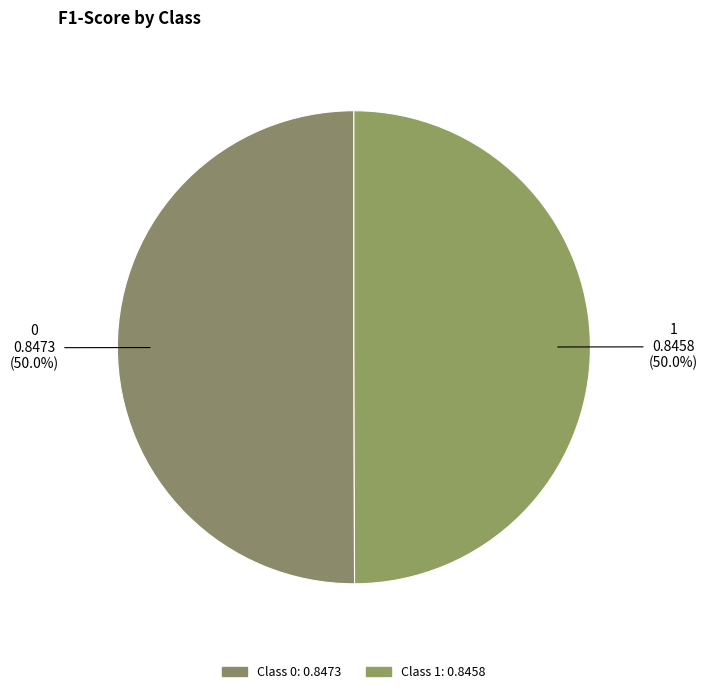

How much of the chart is everything except 1?

50.0%